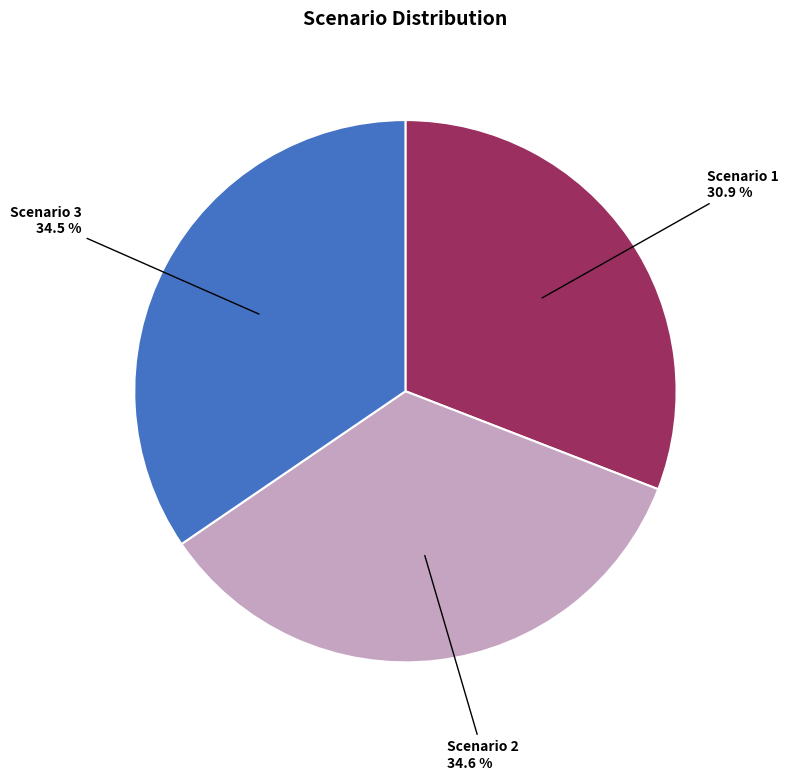

Is there any slice that represents more than half of the pie?

No